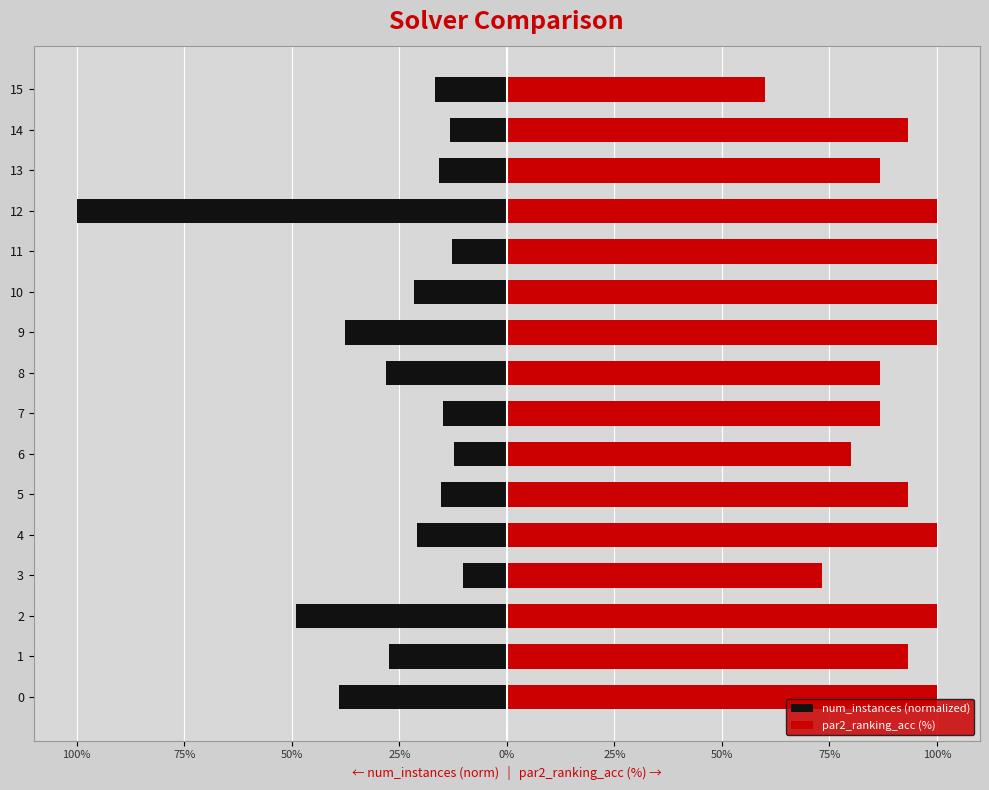

Rank the series at 12 from highest to lowest value.

par2_ranking_acc (%), num_instances (normalized)